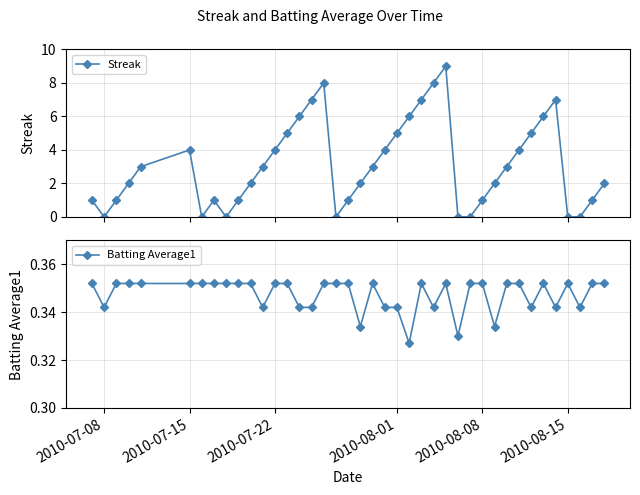

What is the difference between the second highest and minimum values in the Streak series?

8